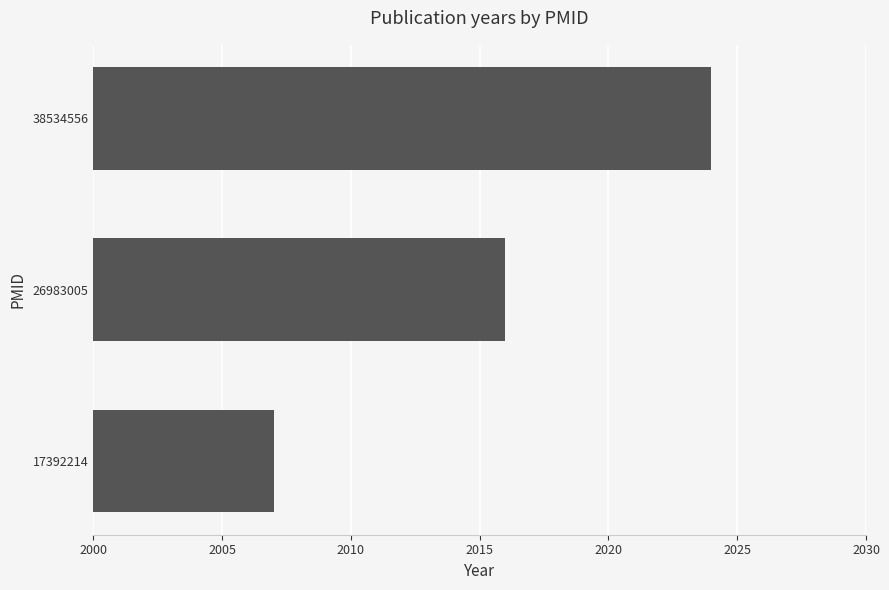

Is it true that the value at 38534556 is 1063?

False